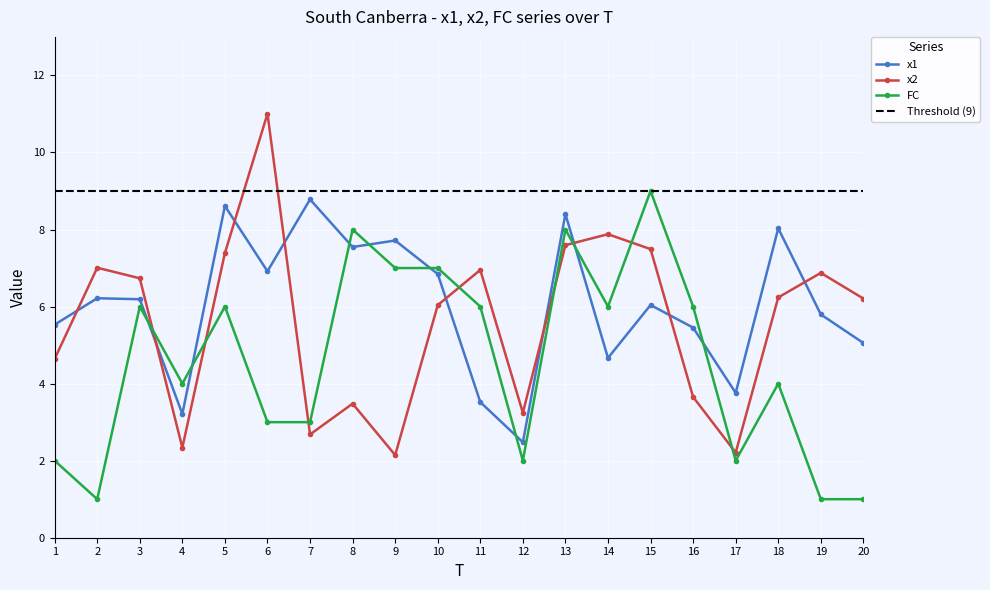

What is the maximum value for x2?

11.0